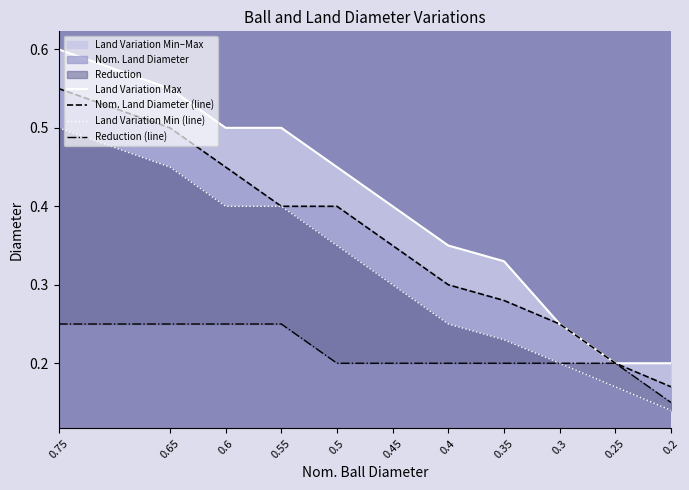

The value of Nom. Land Diameter (line) at 0.55 is 0.5. True or false?

False